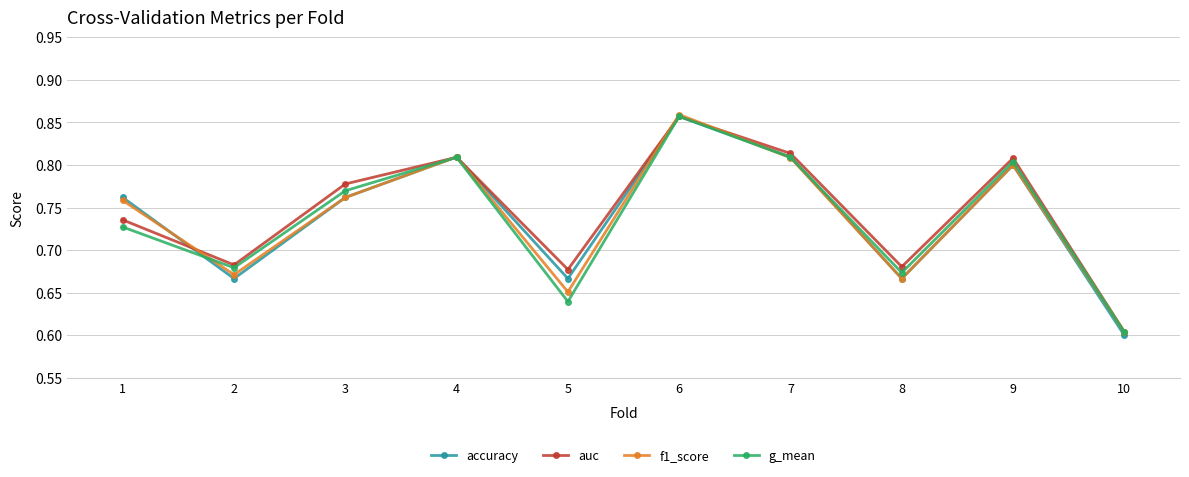

The value of g_mean at 1 is 0.3. True or false?

False